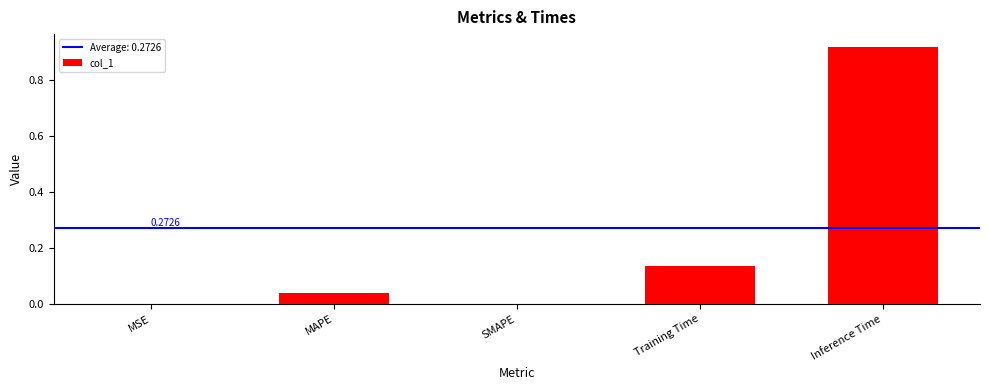

Between Inference Time and Training Time, which is larger?

Inference Time